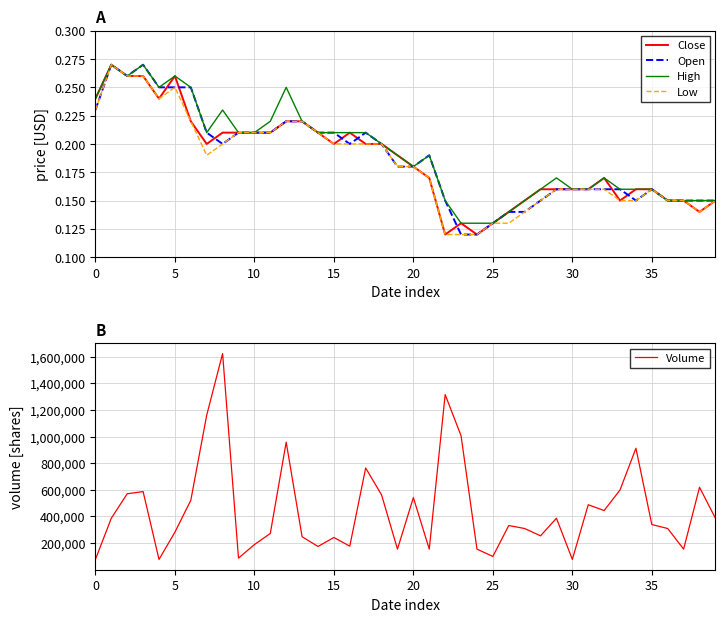

Is it true that Volume equals 188800.0 at 10?

True